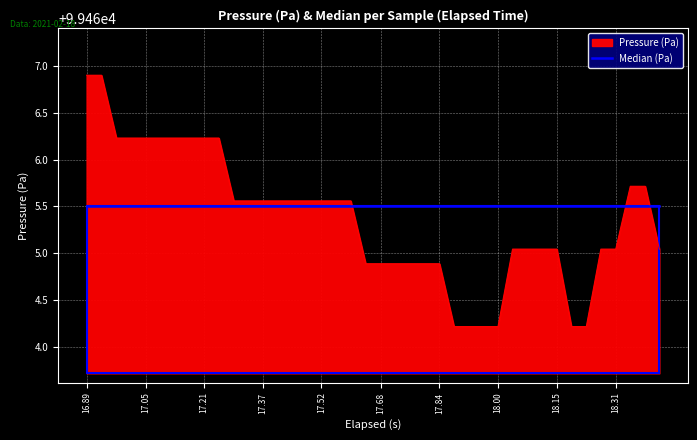

List the series in order of their peak value, lowest first.

Median (Pa), Pressure (Pa)